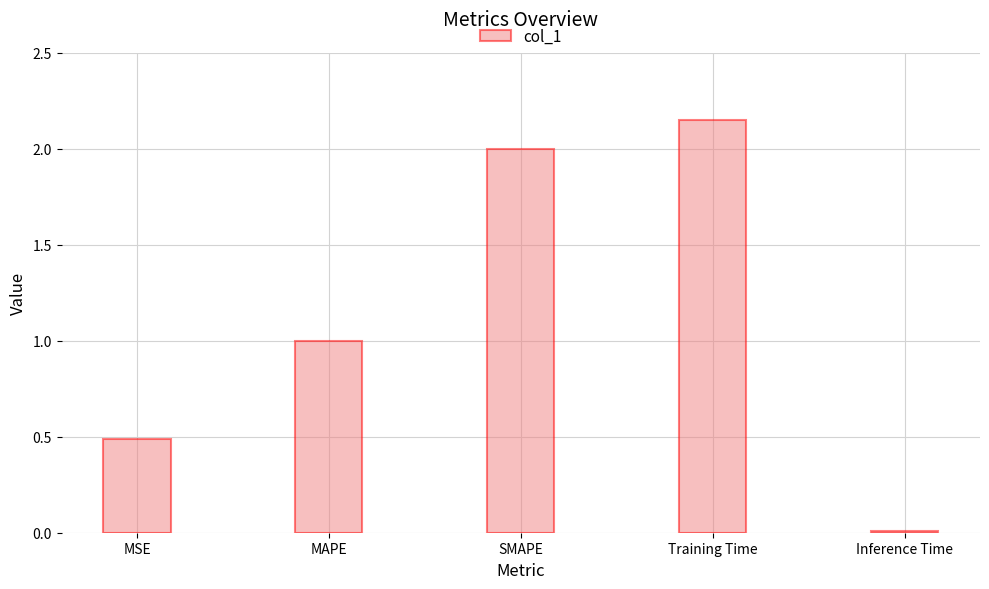

The value at MAPE is 1.3. True or false?

False